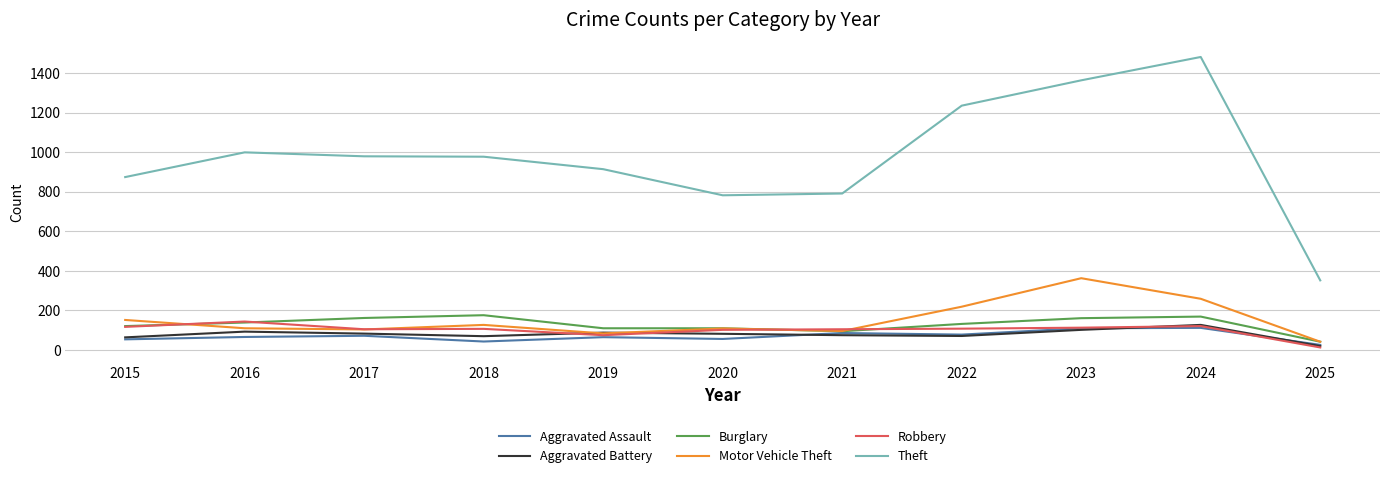

What is the sum of all Aggravated Assault values?

768